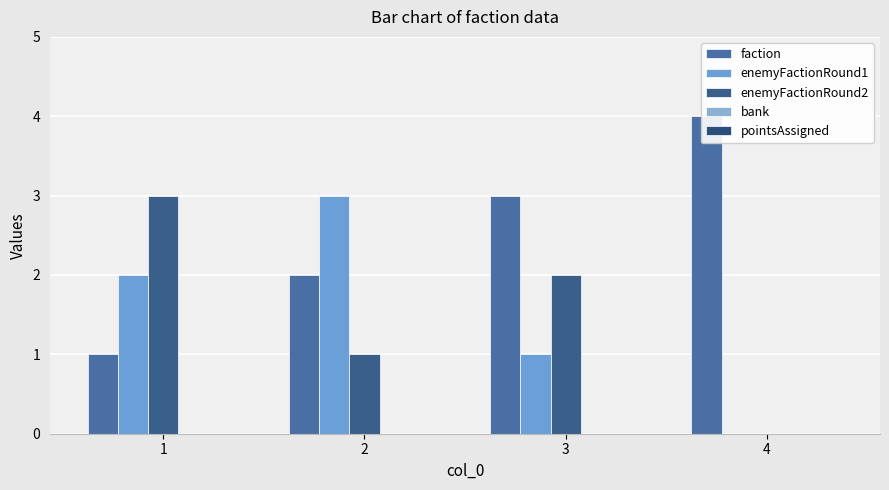

What is the total value across all series at 1?

6